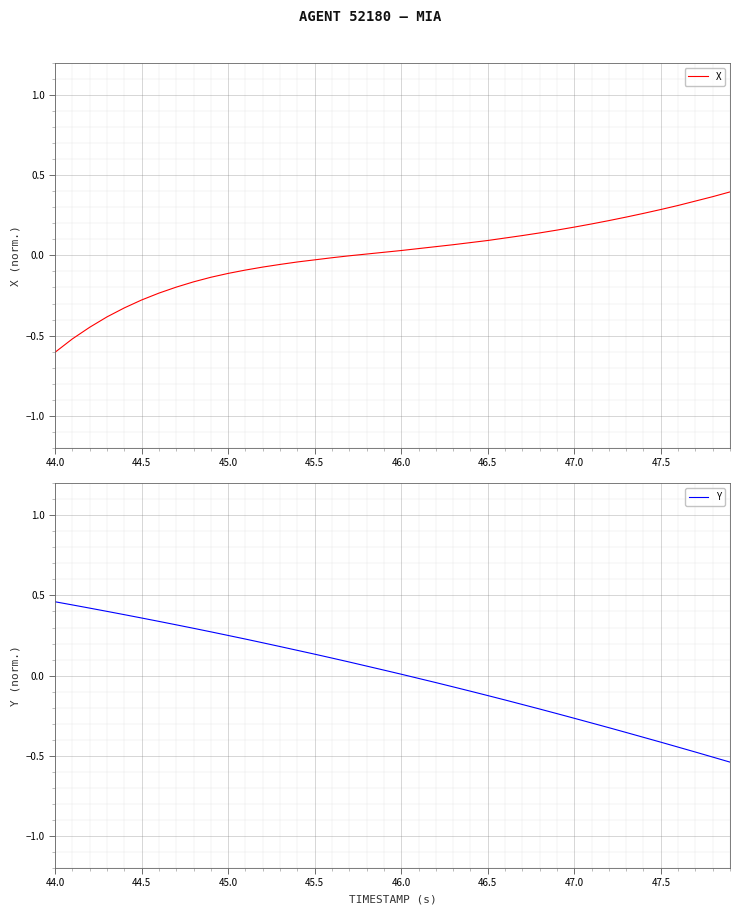

Is it true that Y equals -0.0 at 46.5?

False